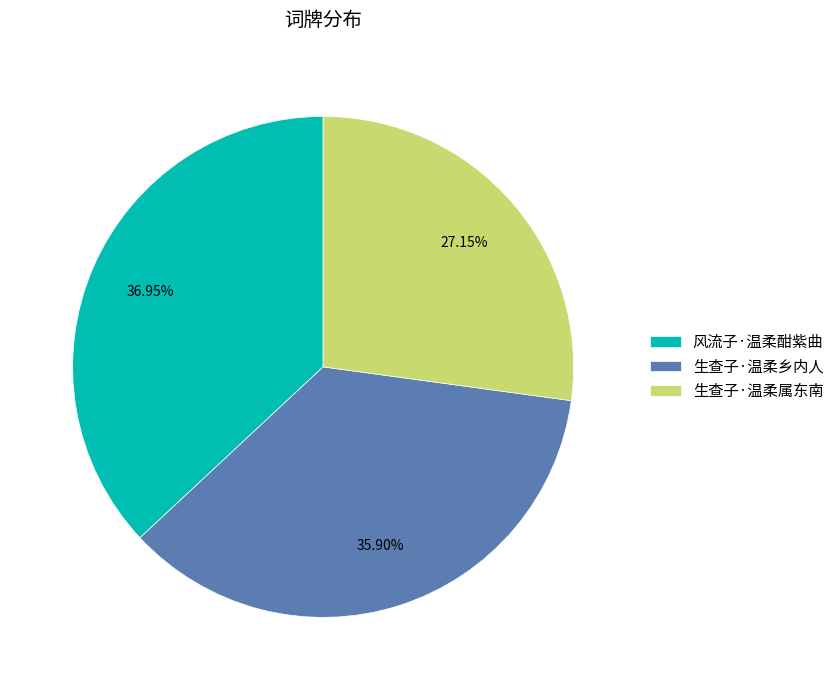

What percentage is the 风流子·温柔酣紫曲 slice, to the nearest percent?

37%